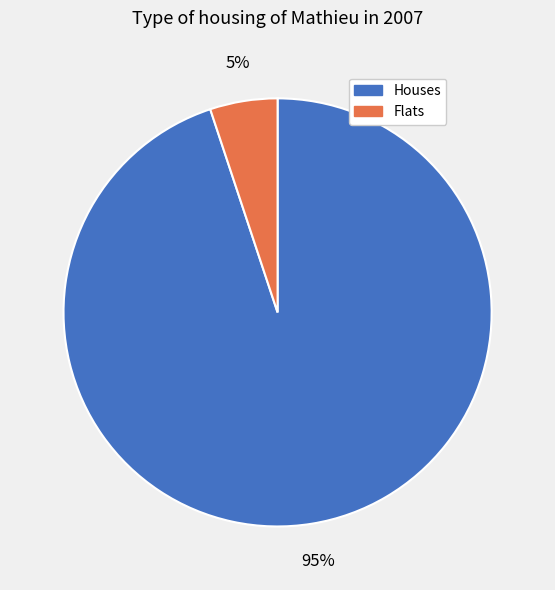

To the nearest percent, what is the difference between the largest and smallest slice percentages?

90%